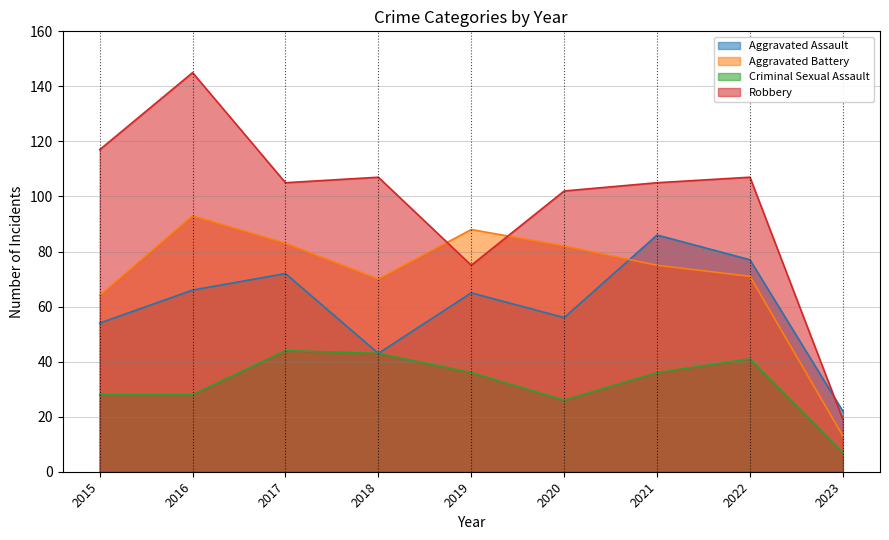

Reading right to left, transcribe all the data shown in this chart.

Aggravated Assault: 2023=22	2022=77	2021=86	2020=56	2019=65	2018=43	2017=72	2016=66	2015=54
Aggravated Battery: 2023=13	2022=71	2021=75	2020=82	2019=88	2018=70	2017=83	2016=93	2015=64
Criminal Sexual Assault: 2023=7	2022=41	2021=36	2020=26	2019=36	2018=43	2017=44	2016=28	2015=28
Robbery: 2023=19	2022=107	2021=105	2020=102	2019=75	2018=107	2017=105	2016=145	2015=117